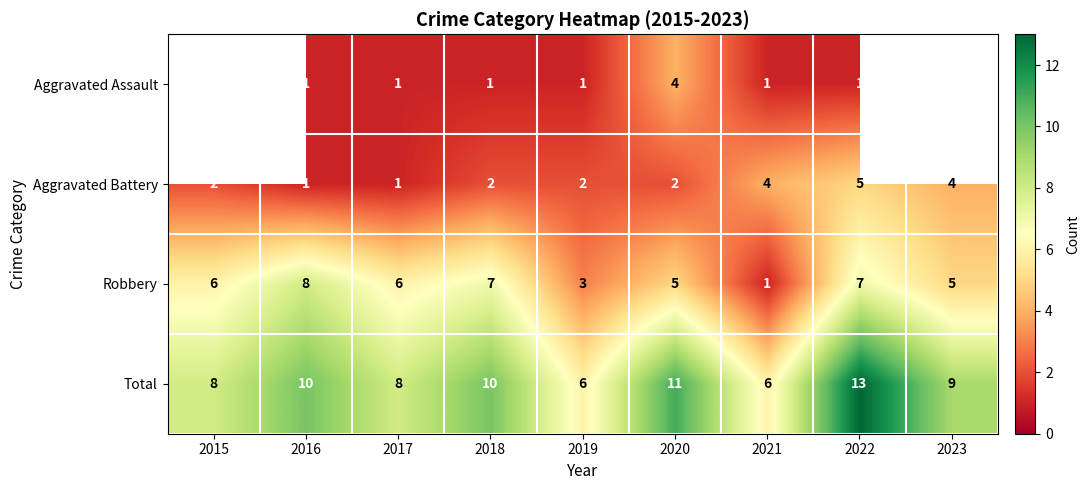

Rank the series at 2020 from highest to lowest value.

Total, Robbery, Aggravated Assault, Aggravated Battery